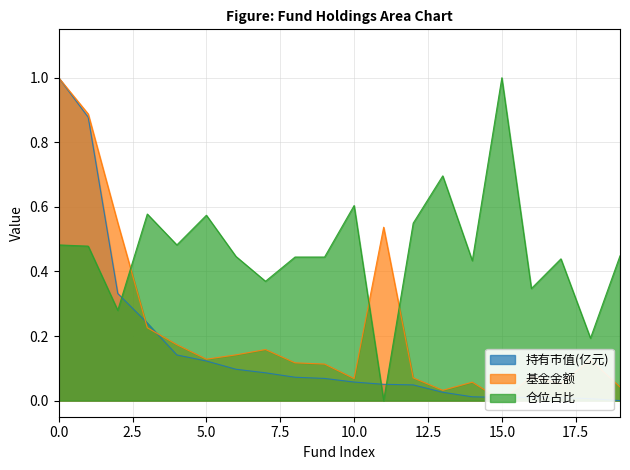

True or false: 基金金额 has more than 2 interior local peaks.

True